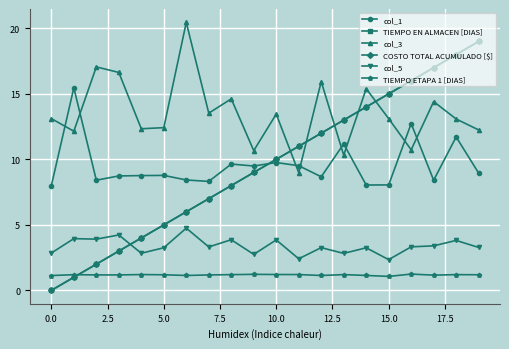

Does the chart have visible grid lines?

Yes